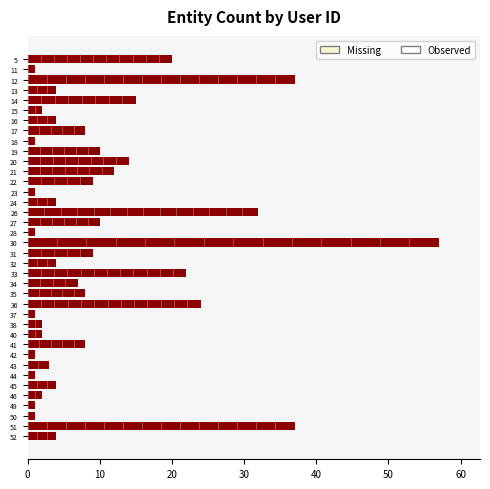

Where is the data nearest to the value 29?

26